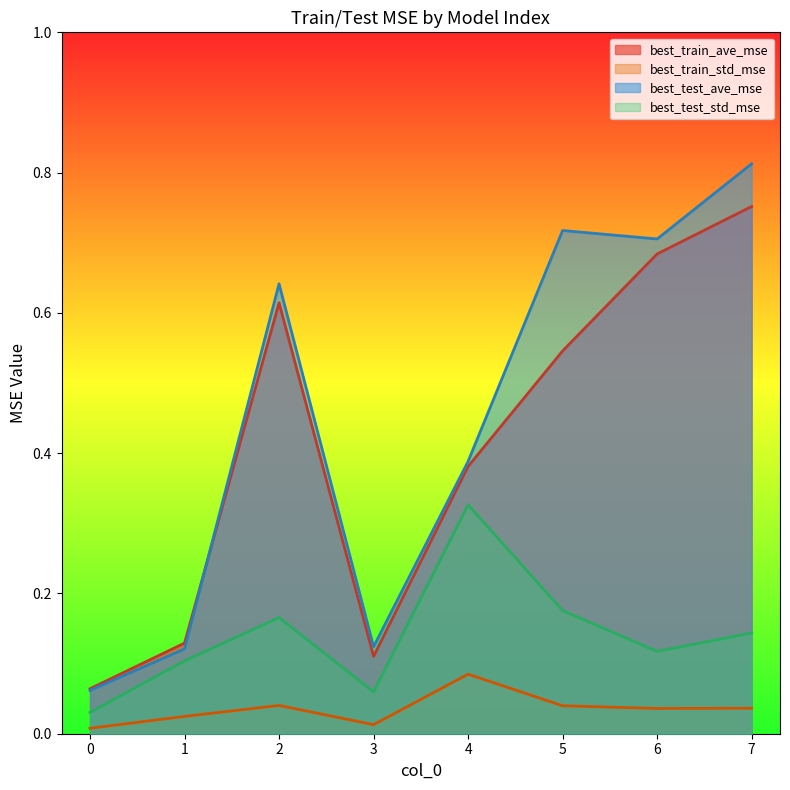

What is the spread (max minus min) of values at 1?

0.1